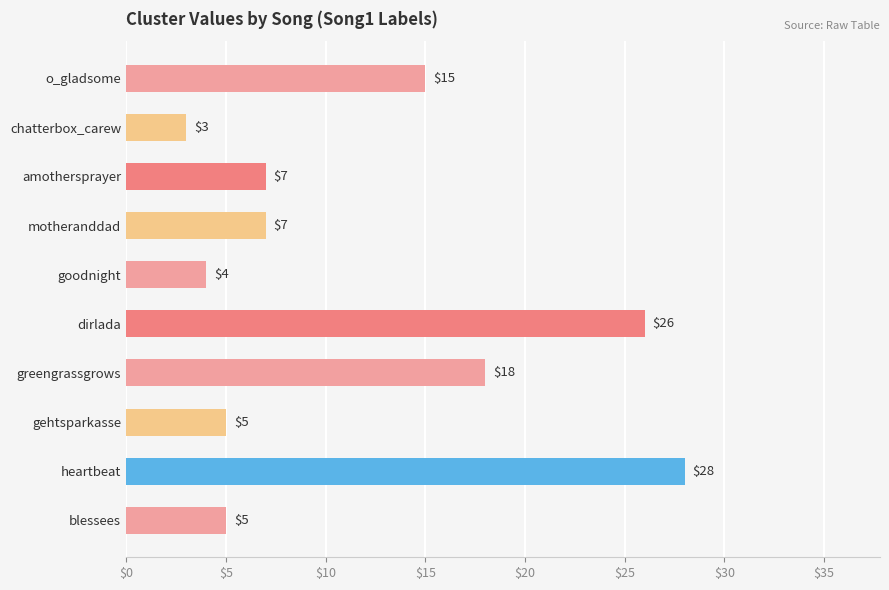

What is the approximate value at goodnight, to the nearest 5?

5